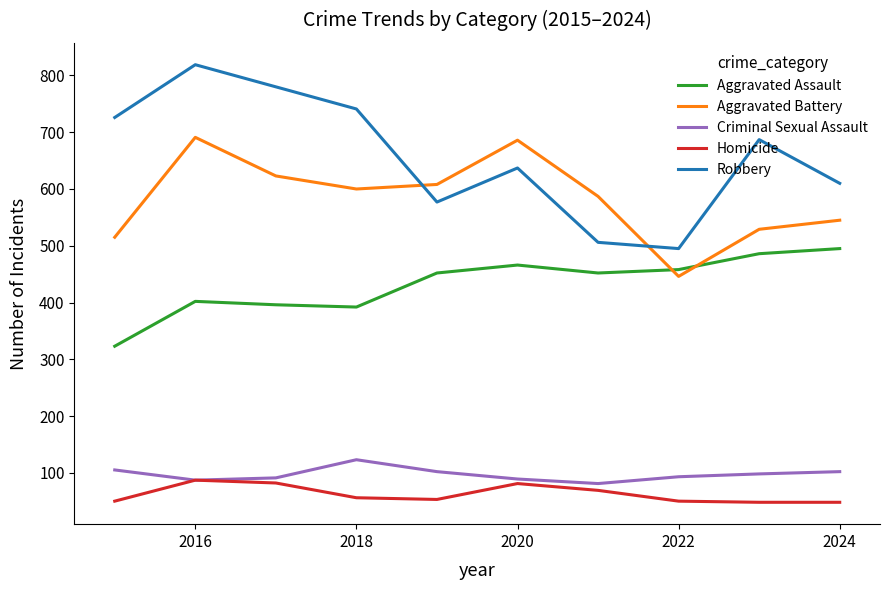

Which series has the widest spread of values?

Robbery